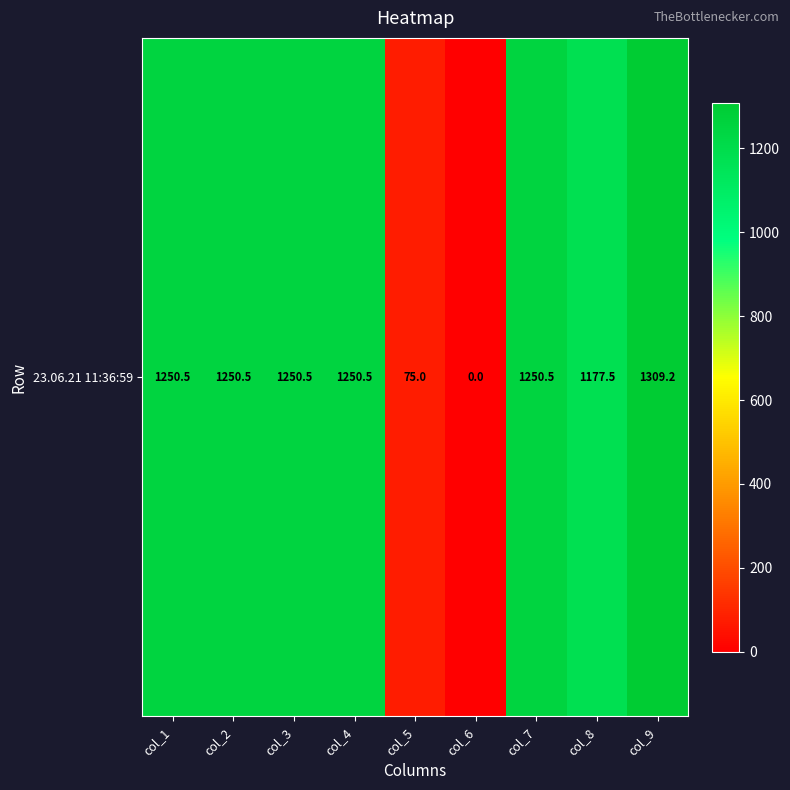

Approximately how many times larger is the value at col_1 compared to col_9?

1.0